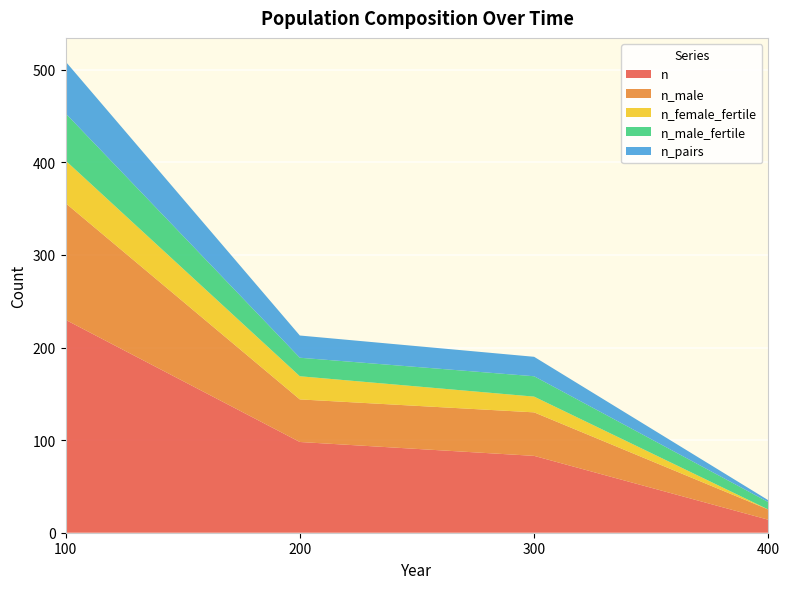

Reading left to right, what are all the values shown in this chart?

n: 100=230	200=98	300=83	400=14
n_male: 100=126	200=46	300=47	400=11
n_female_fertile: 100=46	200=25	300=17	400=0
n_male_fertile: 100=51	200=20	300=22	400=8
n_pairs: 100=56	200=24	300=21	400=2